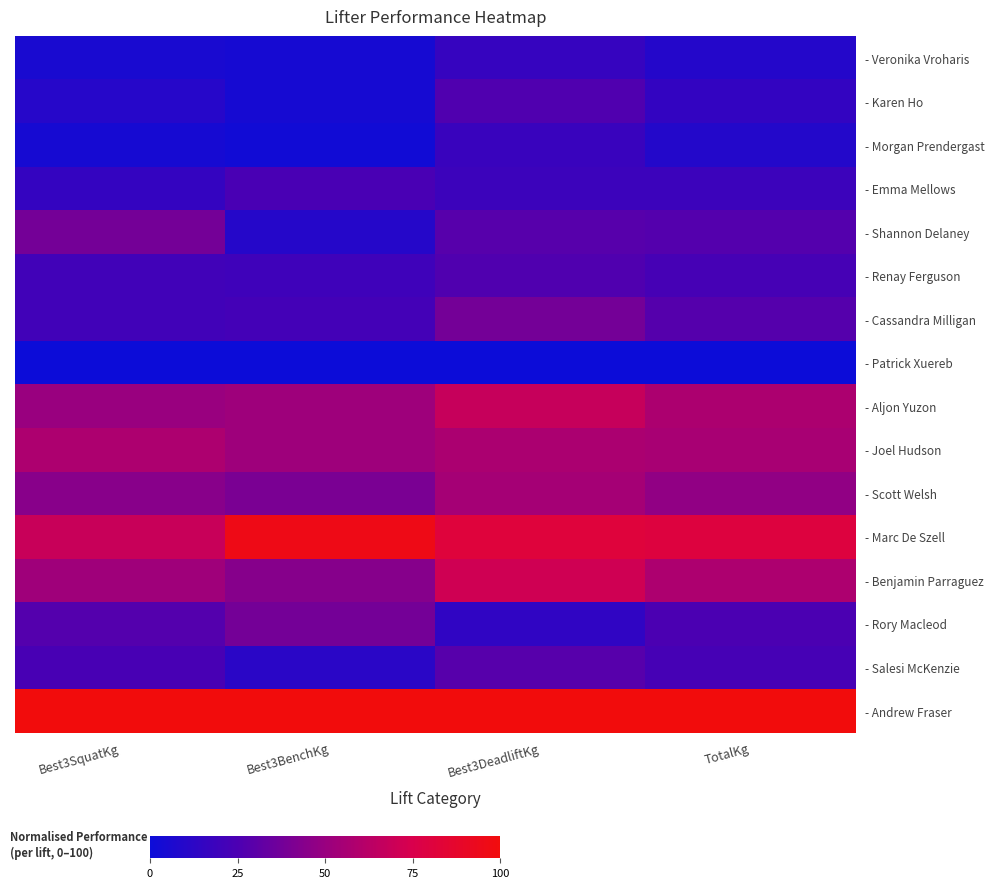

Between Best3SquatKg and Best3DeadliftKg, which is larger?

Best3DeadliftKg